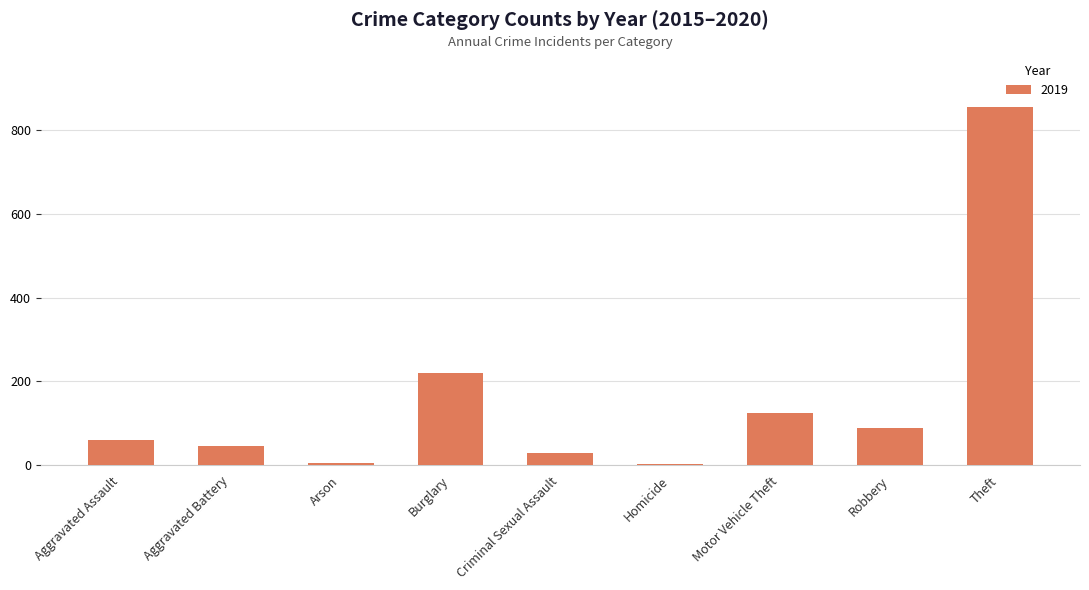

What is the sum of all values?

1433